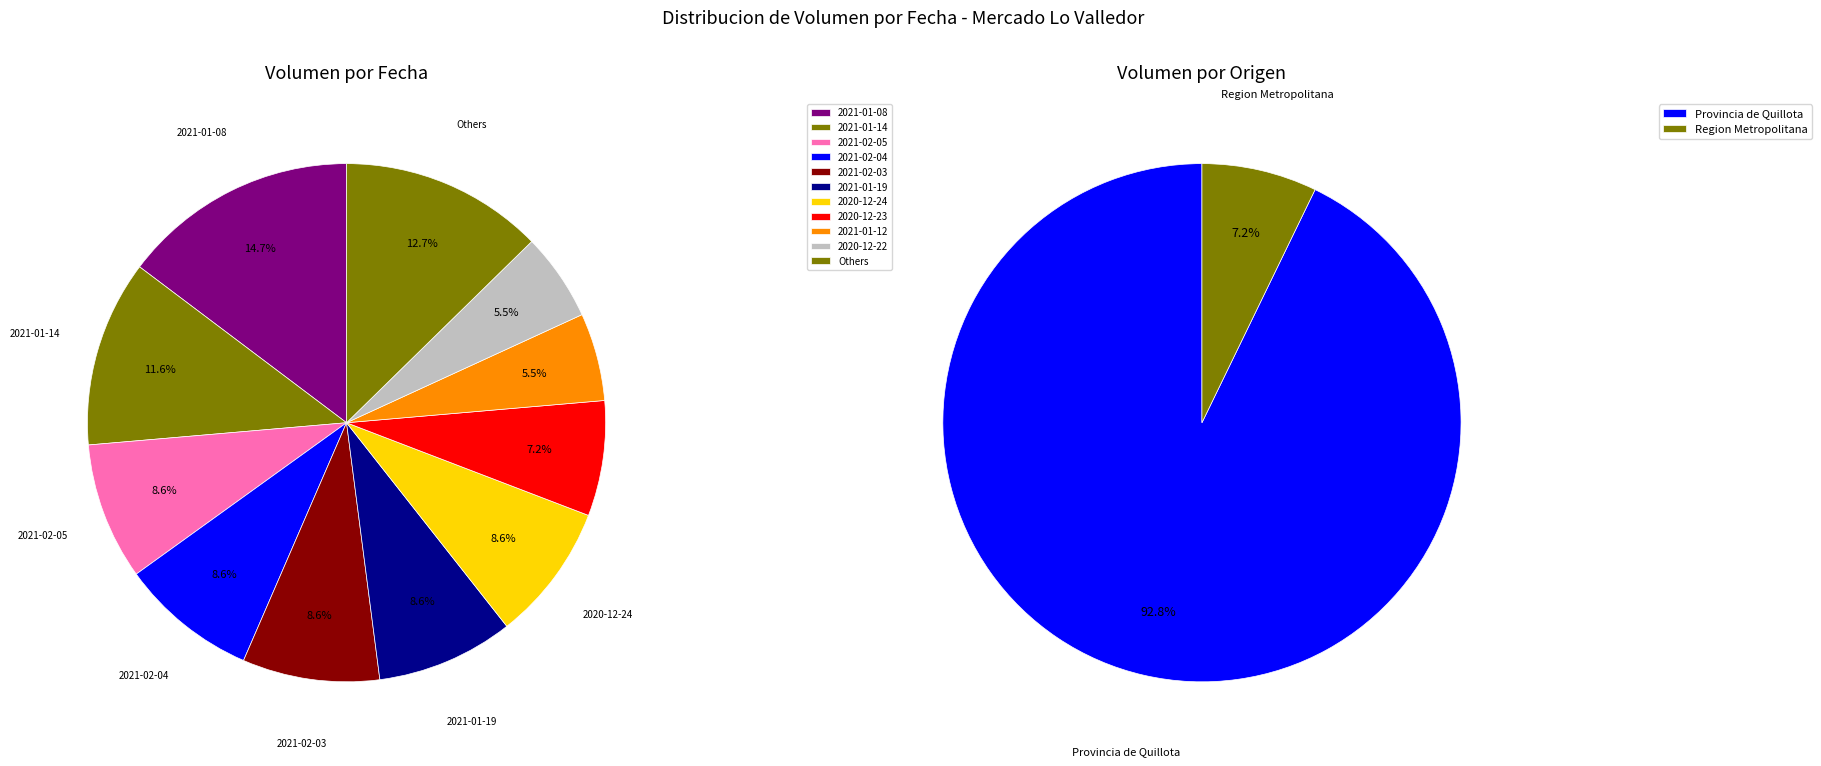

To the nearest percent, what is the combined percentage of 2021-01-12 and 2021-02-05?

14%